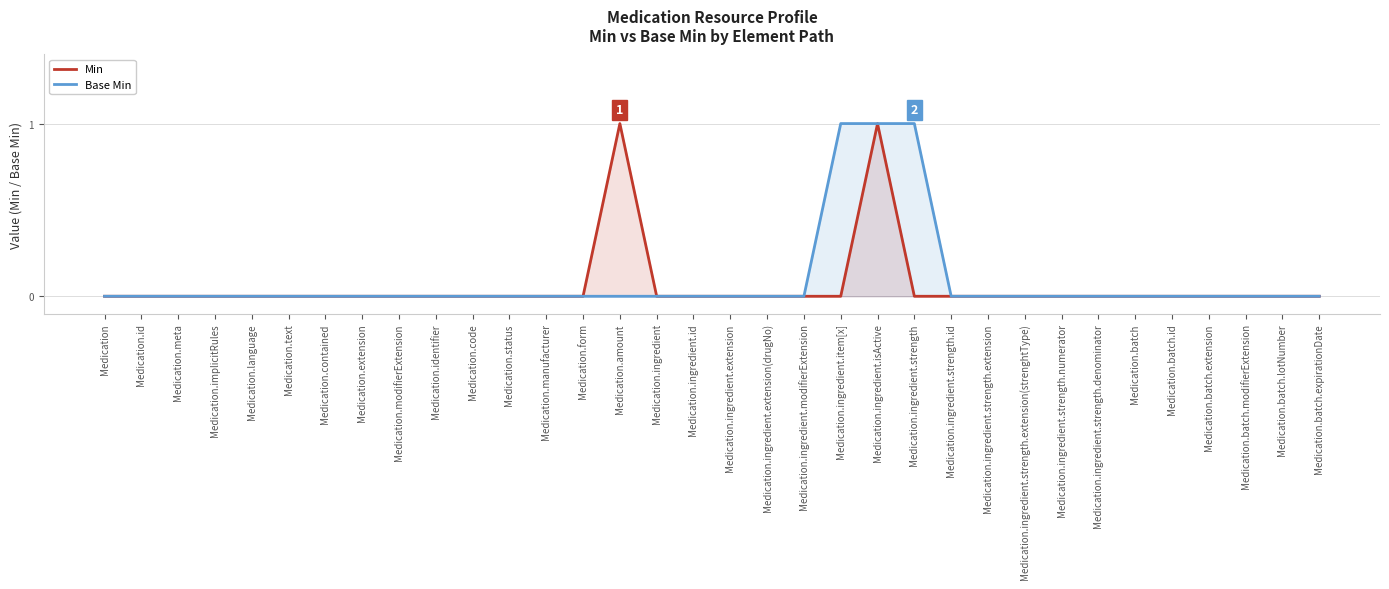

Between Medication.batch.id and Medication.ingredient.isActive, which is larger?

Medication.ingredient.isActive